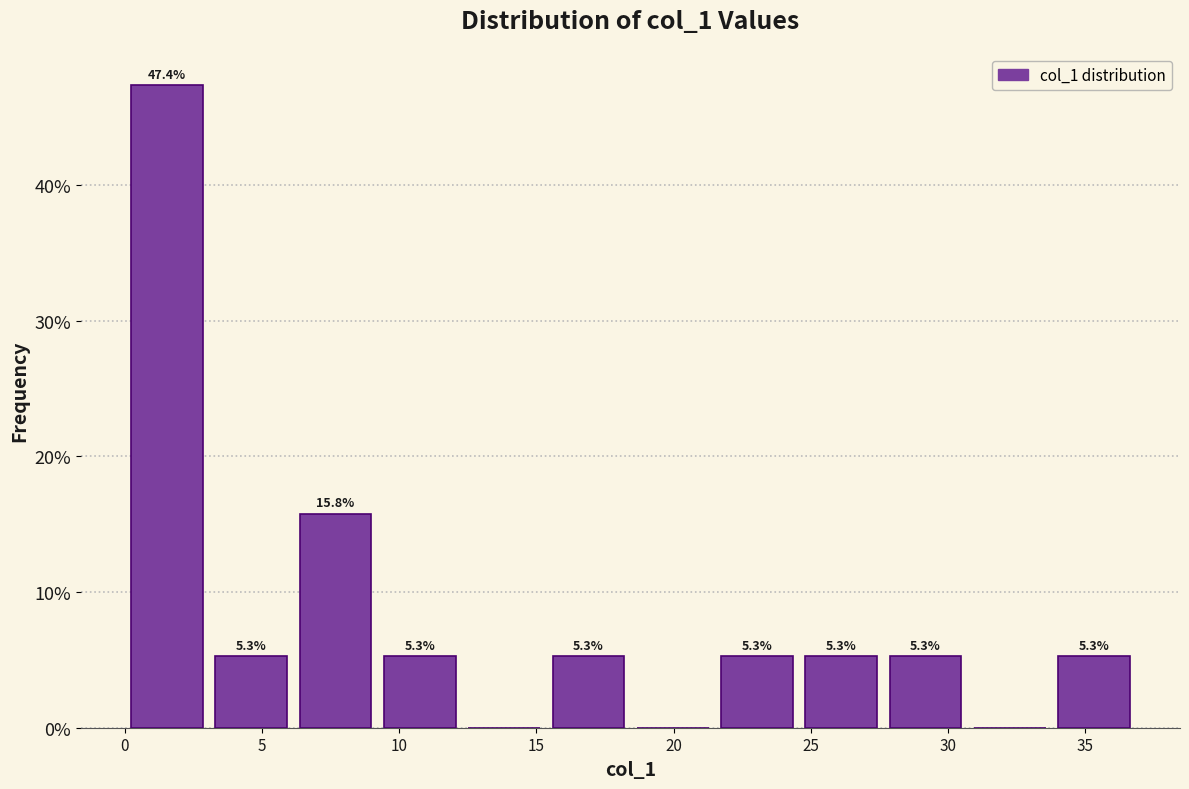

Over which range of the x-axis is the bar tallest?

0.0 to 3.0